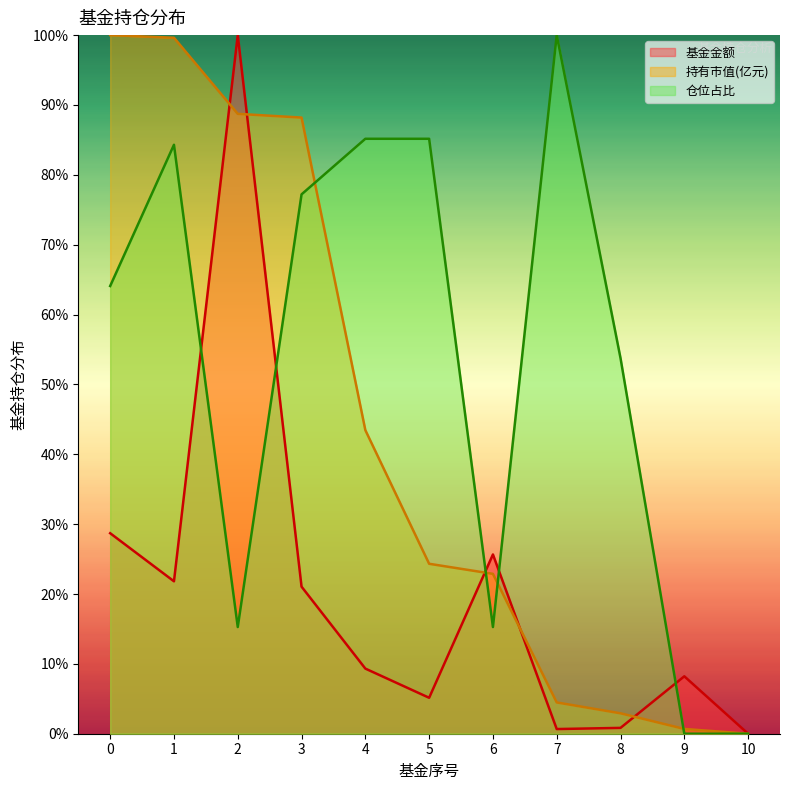

At which label does 仓位占比 reach its peak?

7